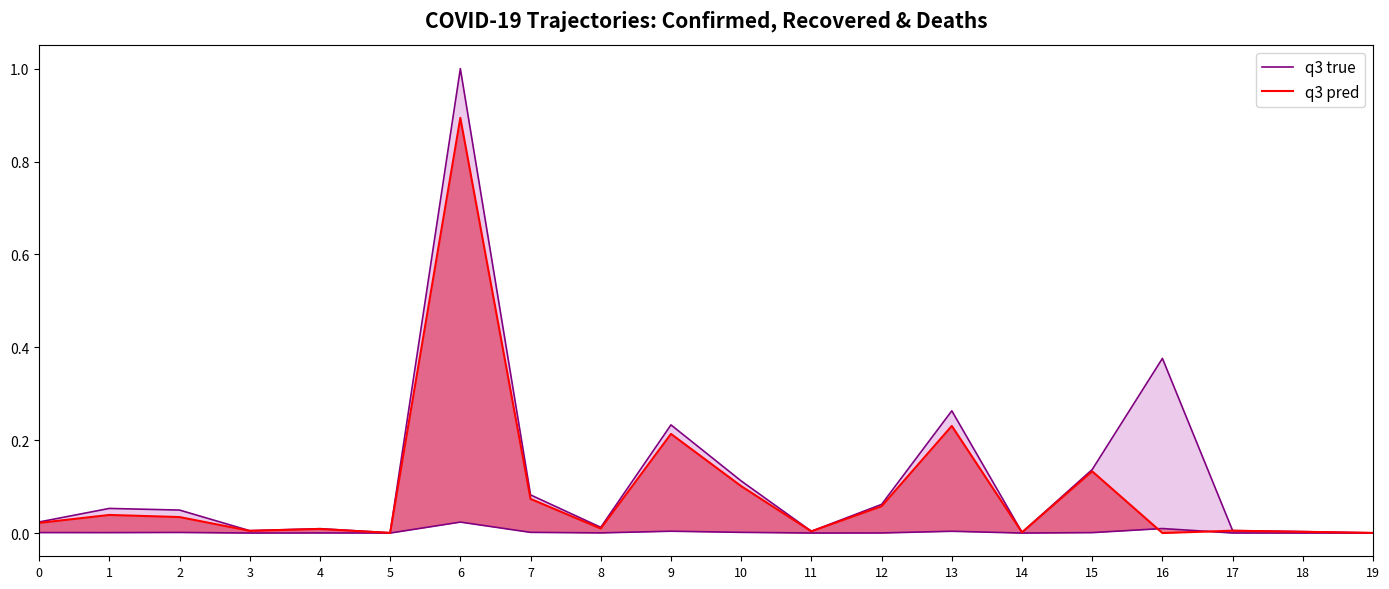

Where is the first local minimum for q3 pred?

3